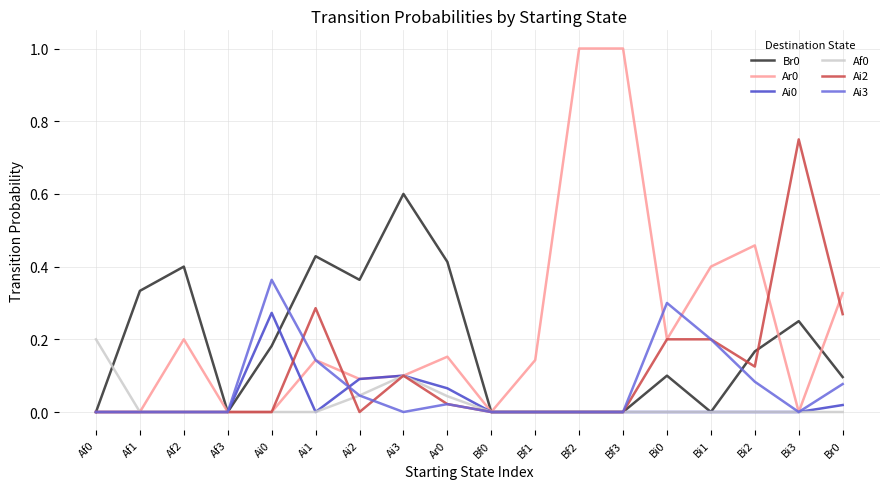

Is the value of Ai0 at Af1 greater than the value of Br0 at Ai3?

No